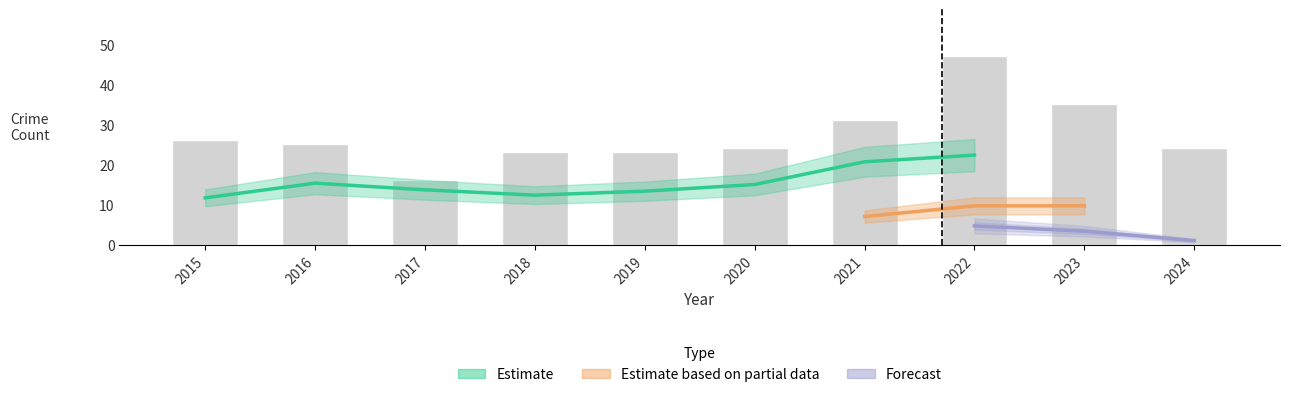

What is the spread (max minus min) of values at 2023?

34